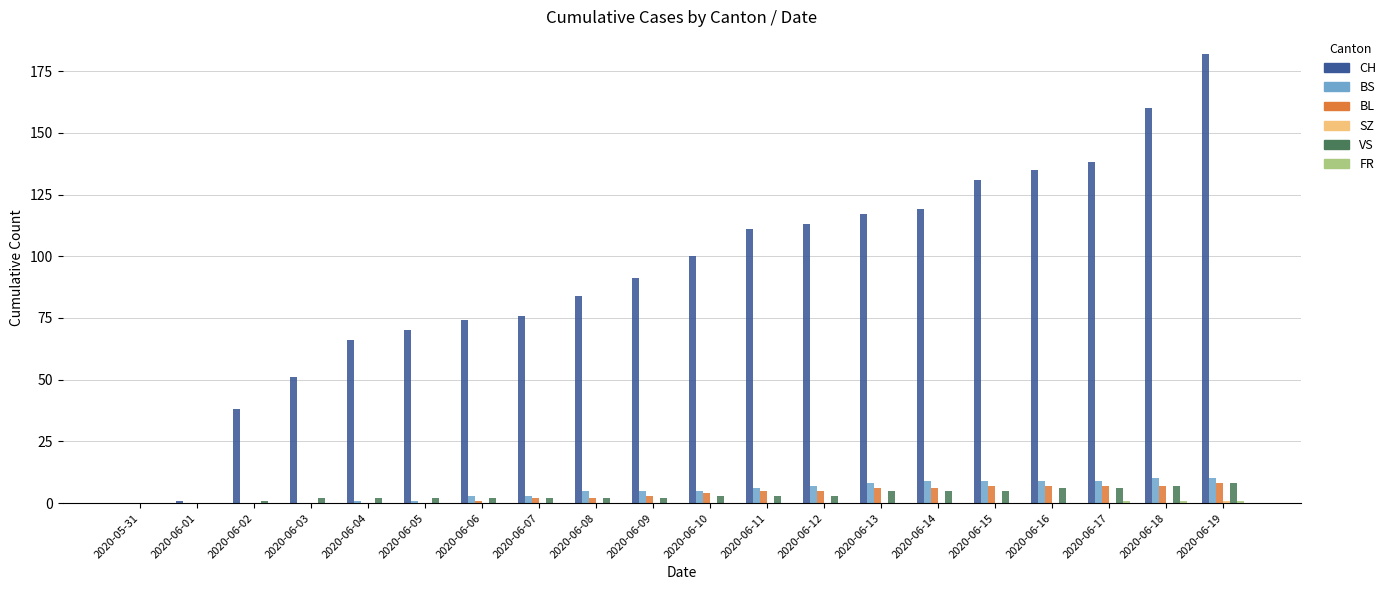

Which series has the largest range (max minus min)?

CH